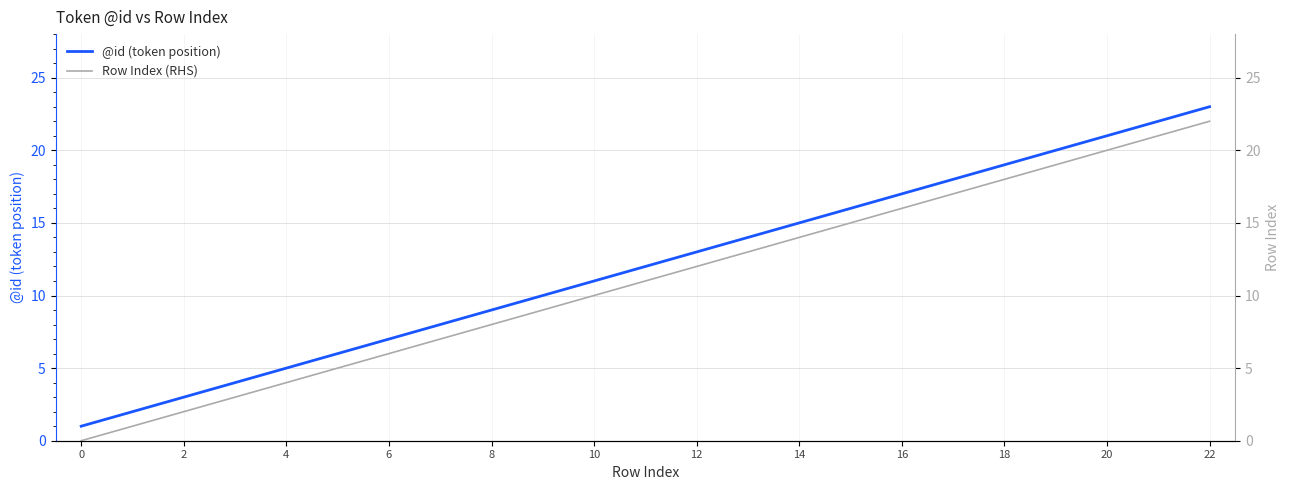

Is it true that @id (token position) equals 9 at 8?

True